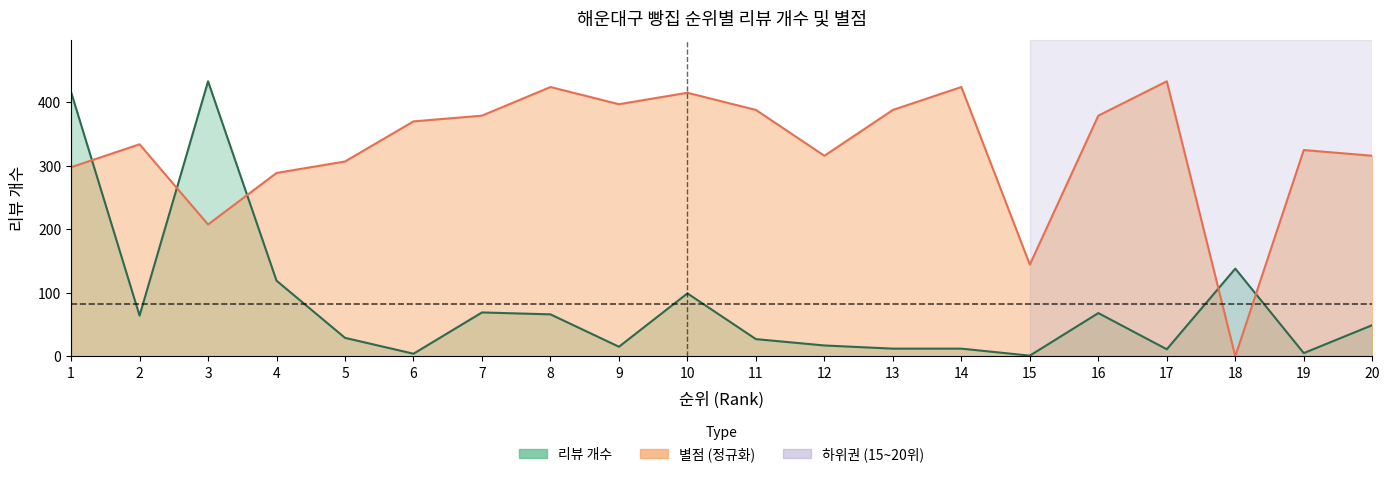

How many distinct data groups are displayed?

2